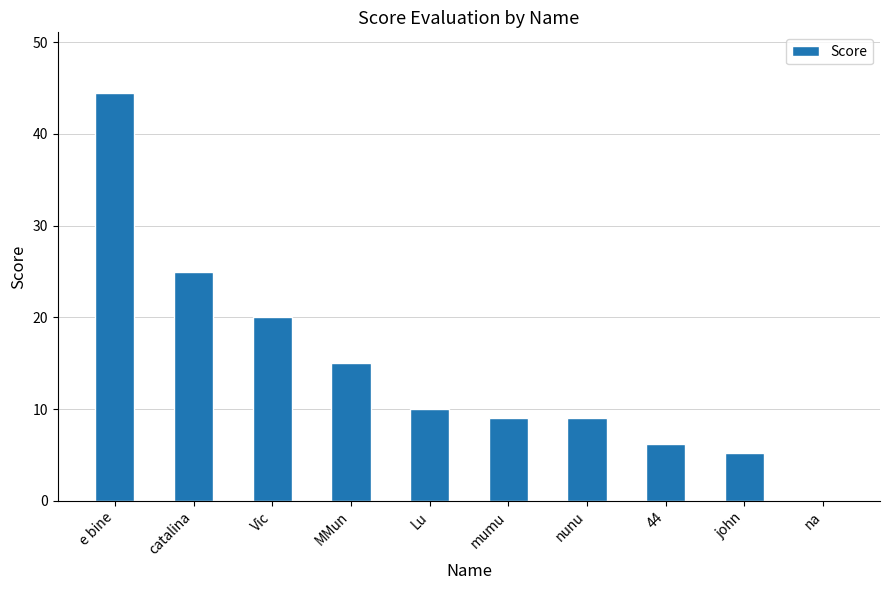

What is the sum of the values at 44 and na?

6.2